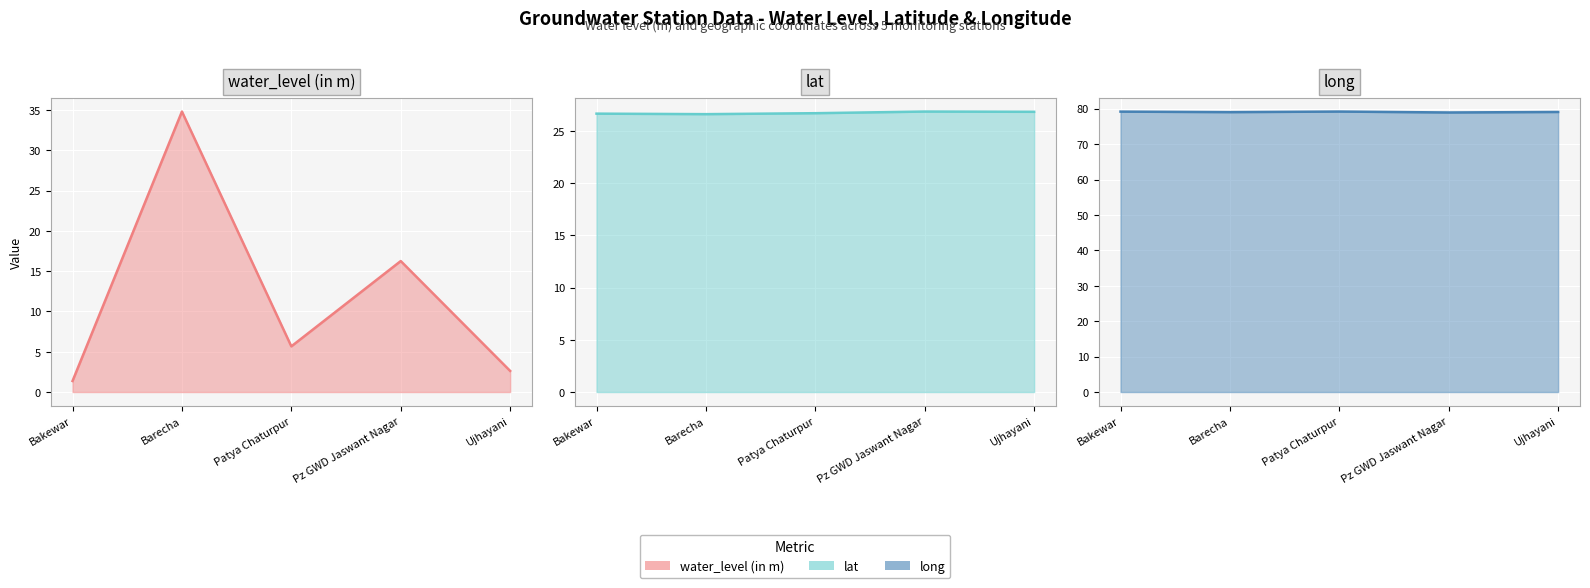

What is the sum of all lat values?

133.7